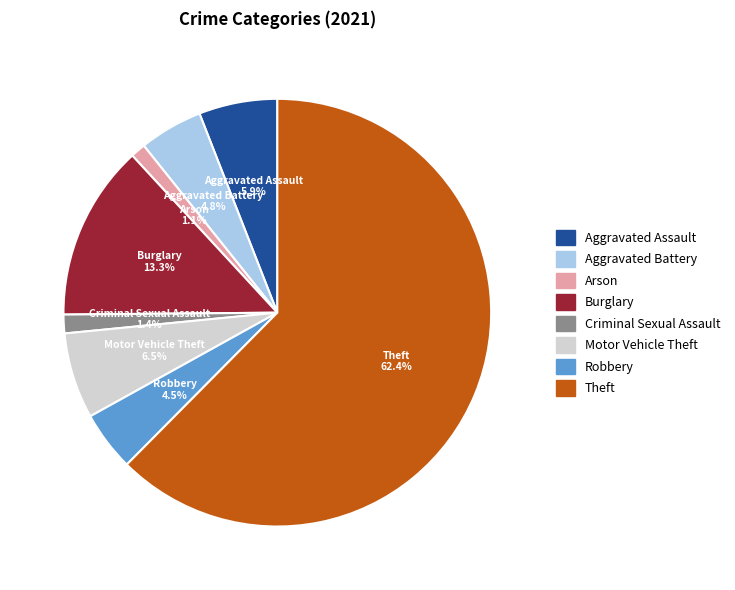

Between Arson and Robbery, which is larger?

Robbery